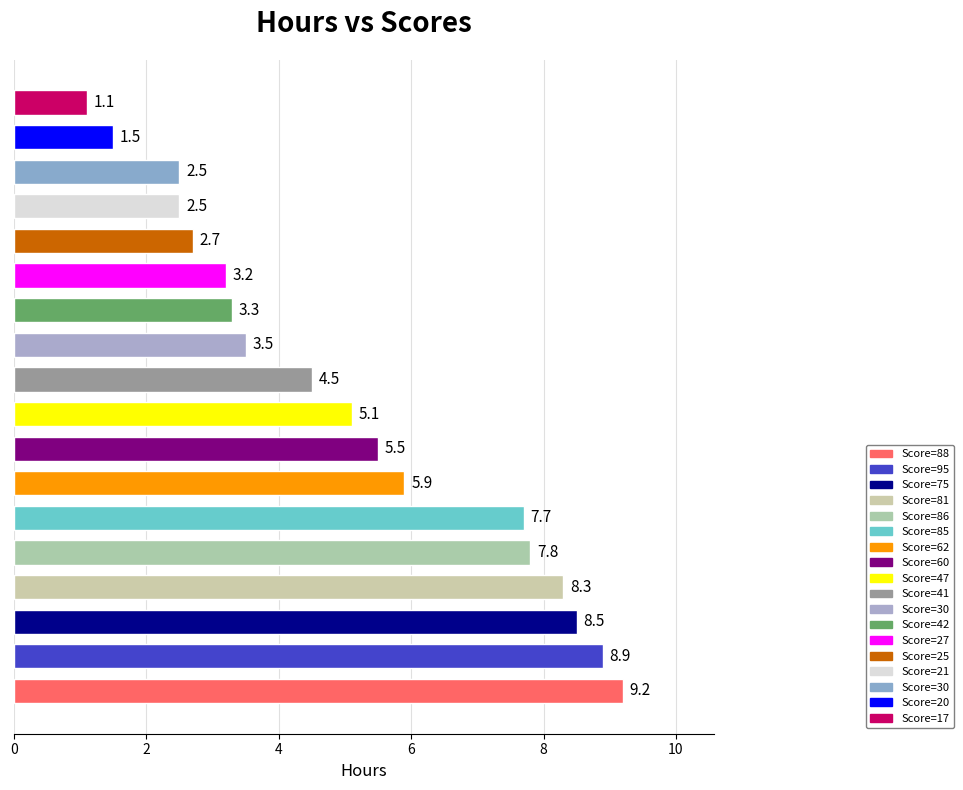

Reading top to bottom, list all the values displayed in this chart.

1.1	1.5	2.5	2.5	2.7	3.2	3.3	3.5	4.5	5.1	5.5	5.9	7.7	7.8	8.3	8.5	8.9	9.2